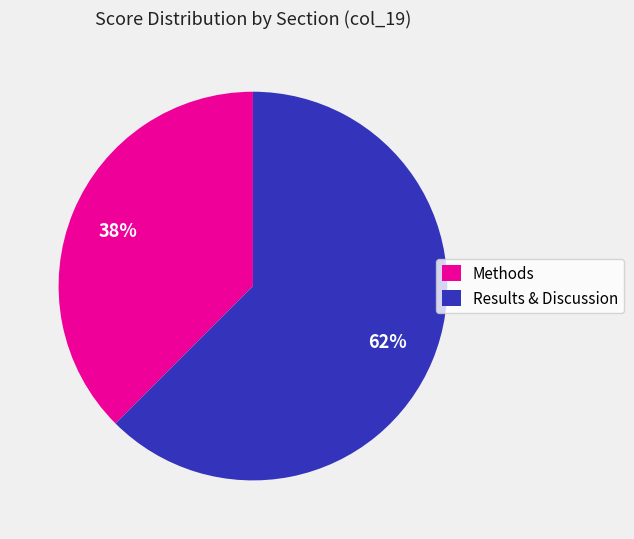

Is the sum of Methods and Results & Discussion greater than half?

Yes